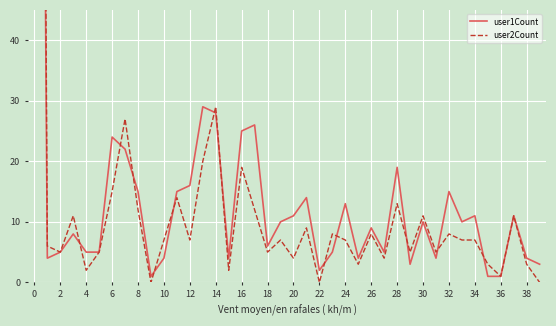

What is the total value across all series at 35?

4